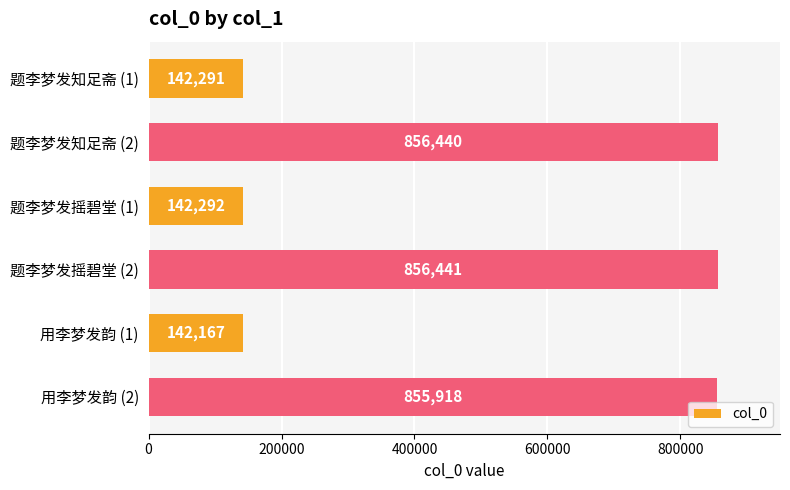

At which label is the value closest to 499304?

用李梦发韵 (2)